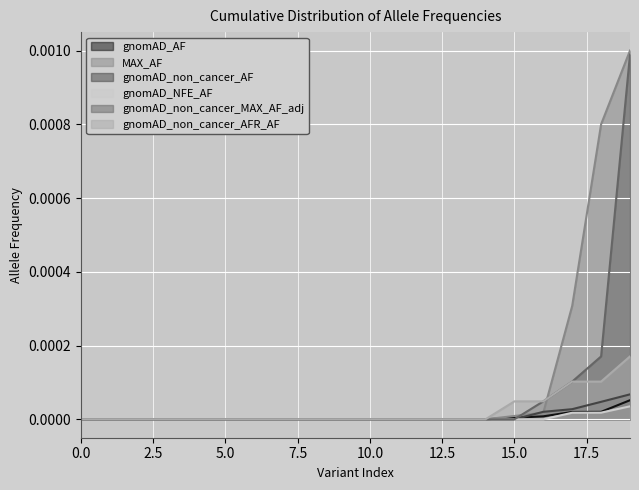

The gnomAD_NFE_AF series shows 0.0 at 10. True or false?

True